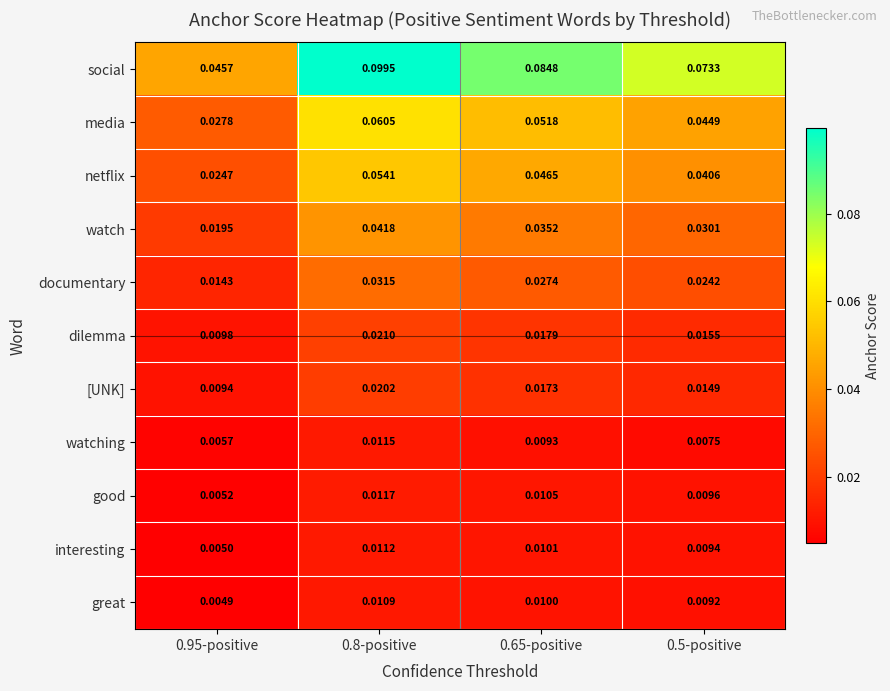

At 0.5-positive, list the series in order from largest to smallest.

social, media, netflix, watch, documentary, dilemma, [UNK], good, interesting, great, watching